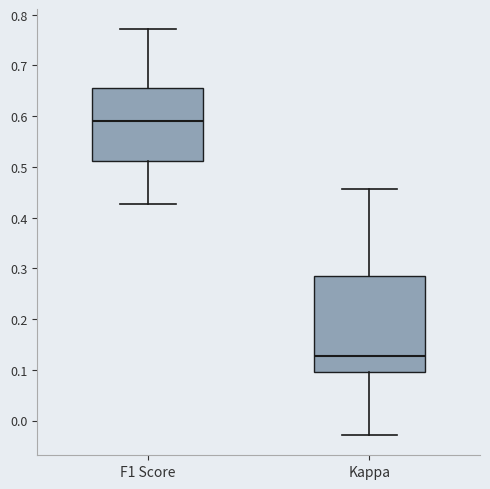

Reading left to right, read every box against the y-axis: the position of its median line, the range the box covers, and the ends of its whiskers. The values are not printed on the chart, so give them approximately, as read against the axis.

F1 Score: median 0.59, box 0.51 to 0.66, whiskers 0.43 to 0.77
Kappa: median 0.13, box 0.09 to 0.29, whiskers -0.03 to 0.46